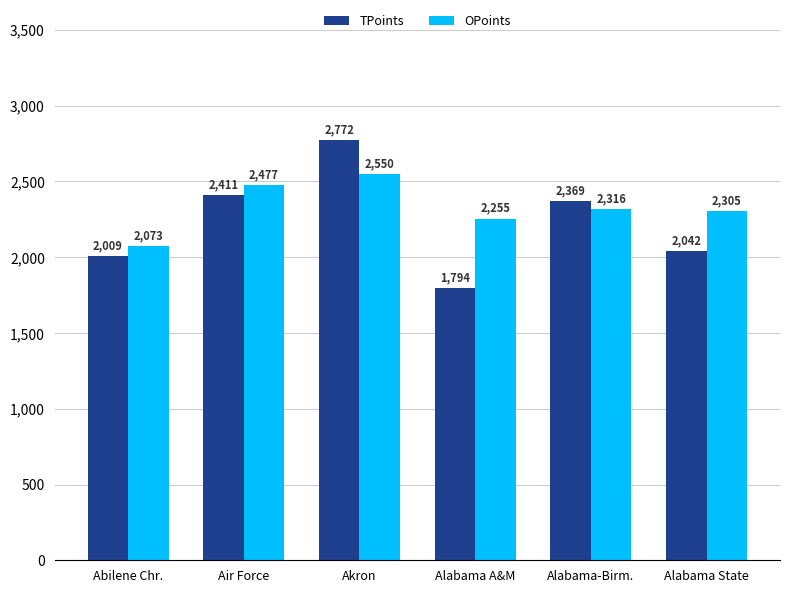

What are all the series names shown in the legend?

TPoints, OPoints